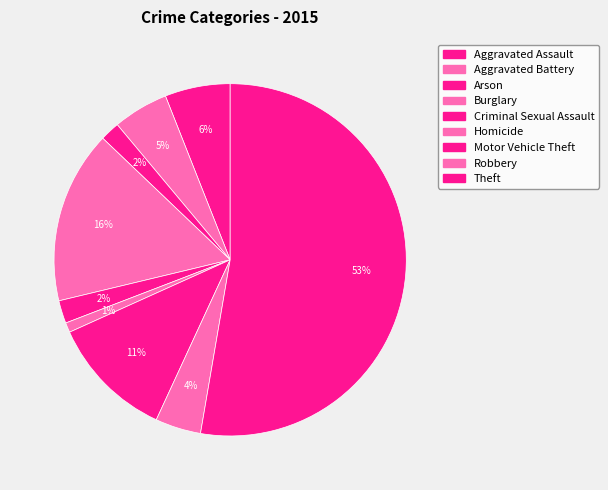

What is the smallest slice in the pie chart?

Homicide